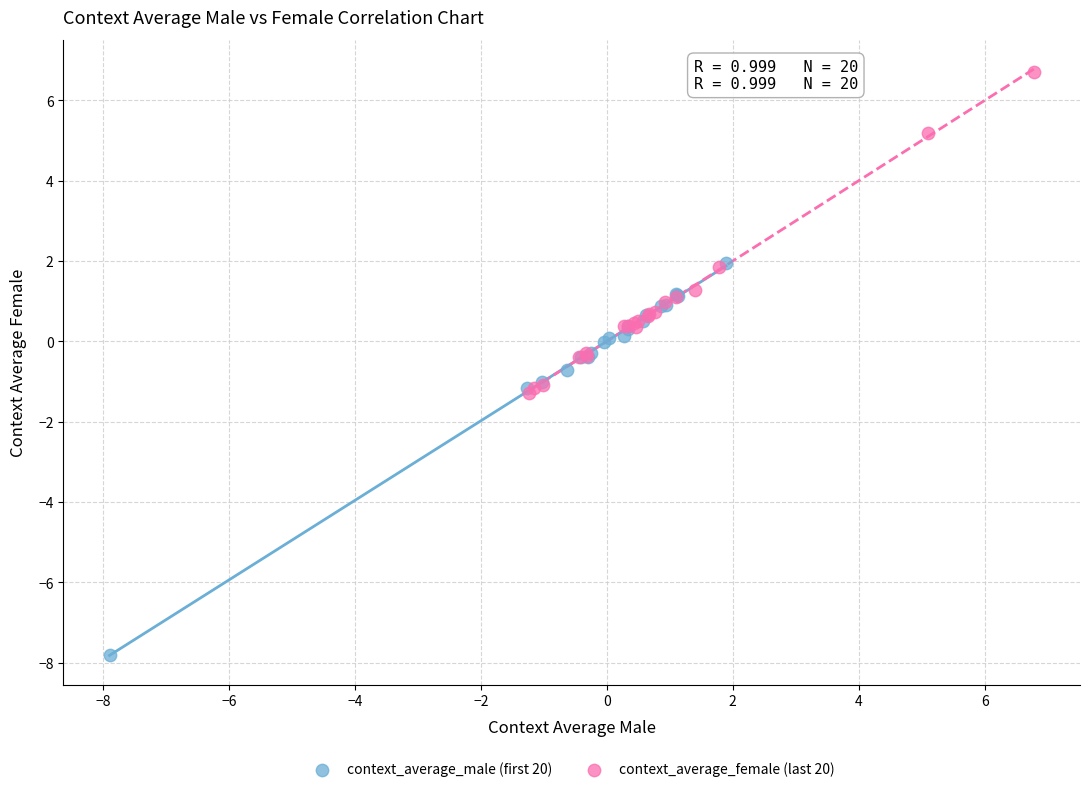

Which series reaches the minimum Y coordinate?

context_average_male (first 20)